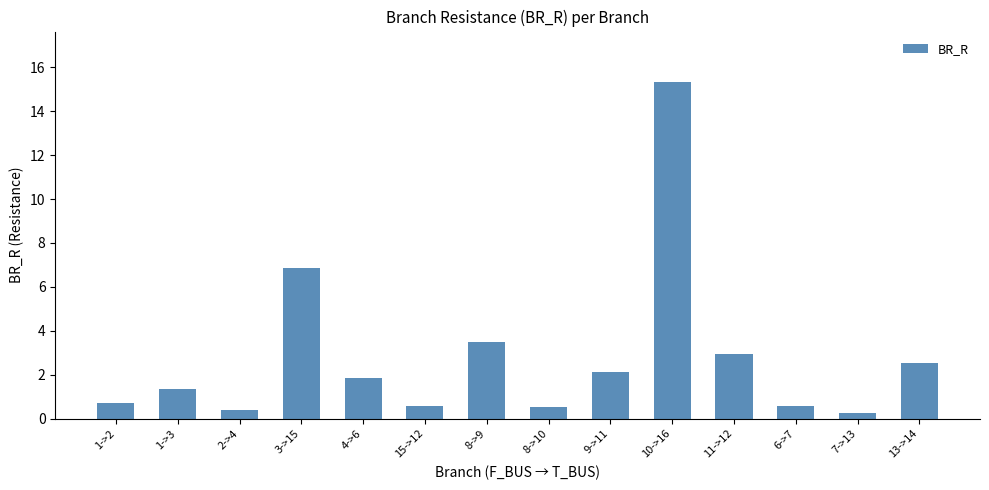

What is the smallest value displayed?

0.3